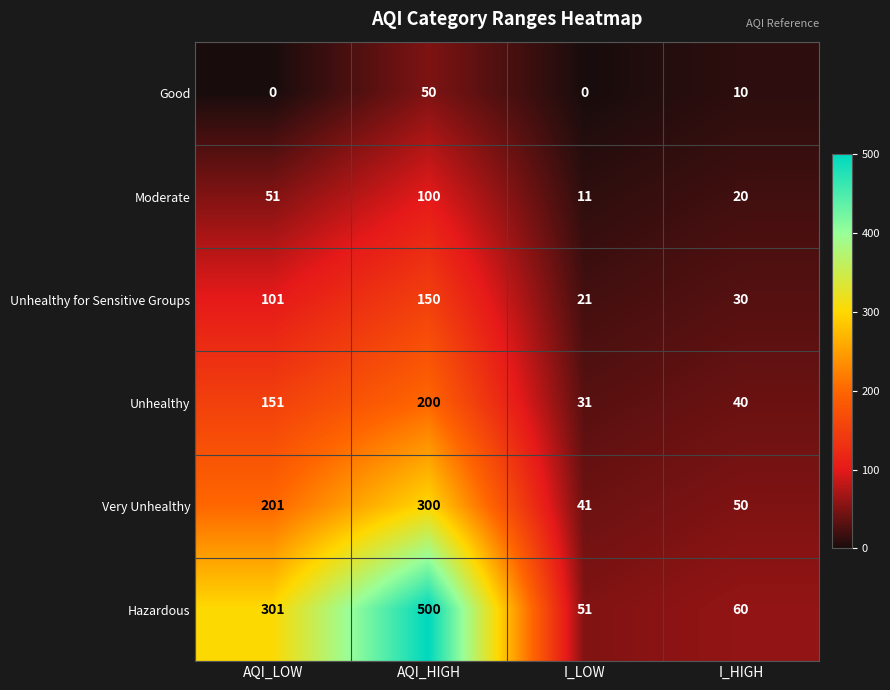

How many series are shown in this chart?

6